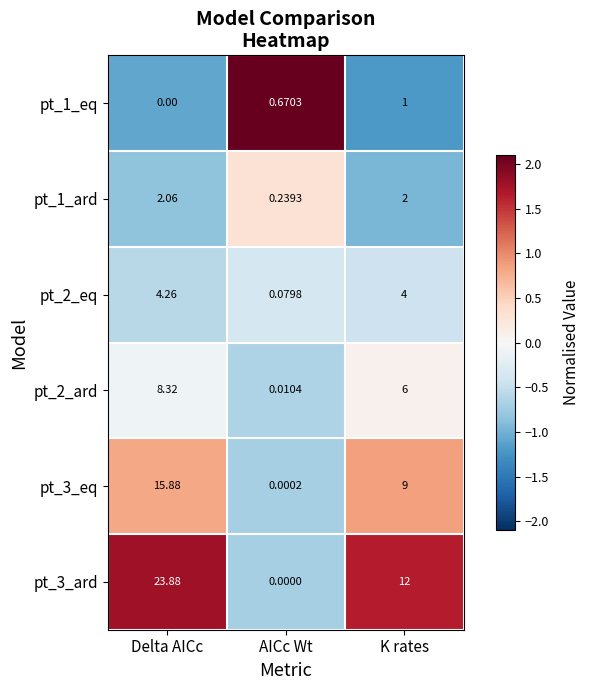

Is the value of pt_2_ard at Delta AICc greater than the value of pt_3_ard at K rates?

No